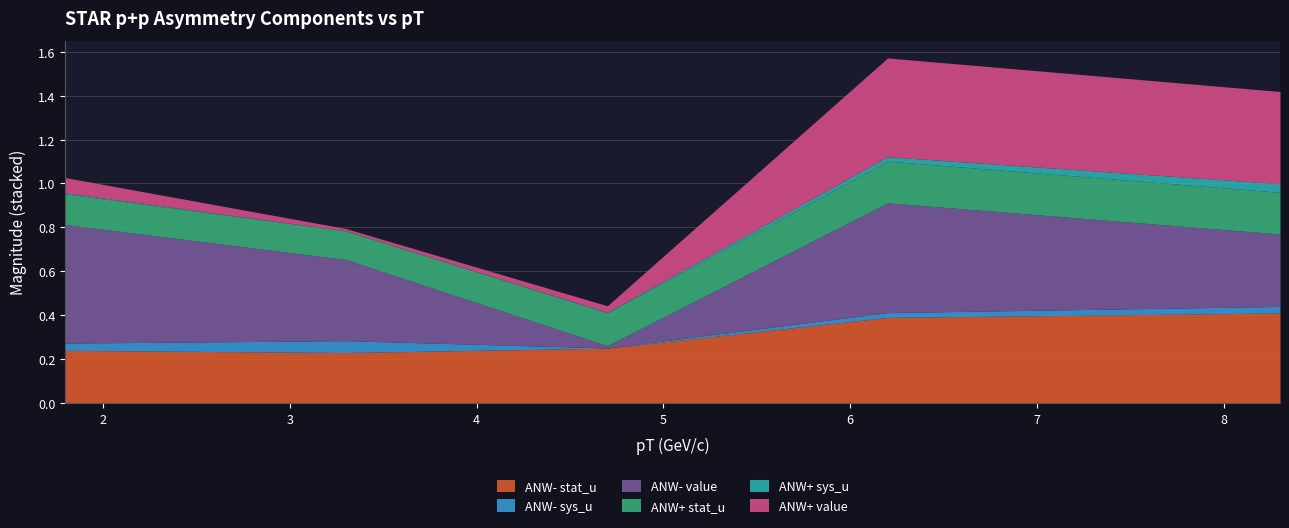

Is it true that ANW+ value equals 0.0 at 3.3?

True